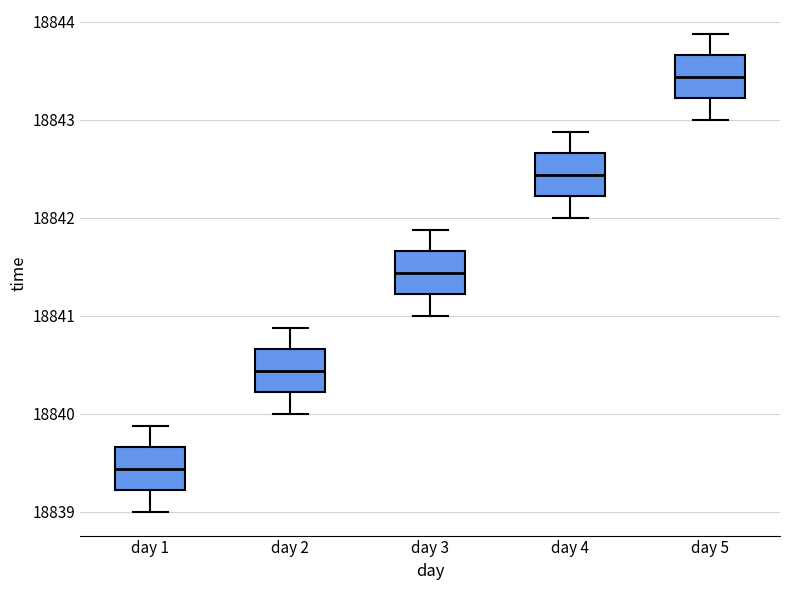

Which box has the highest median line?

day 5